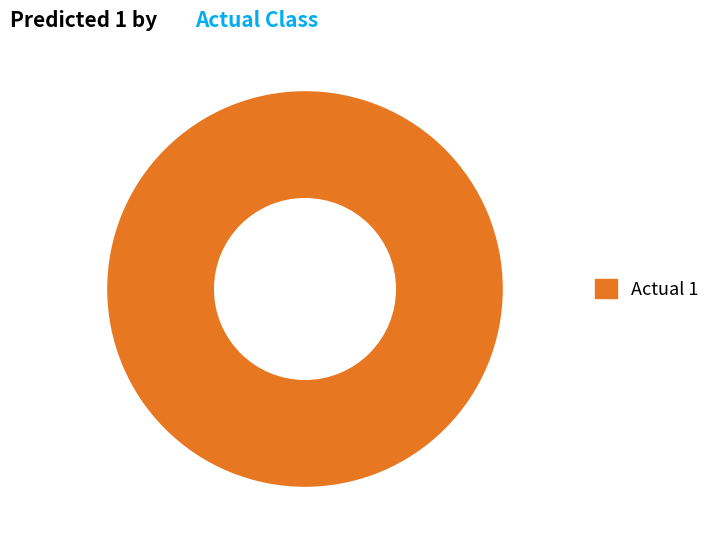

True or false: Actual 1 accounts for 93% of the total.

False